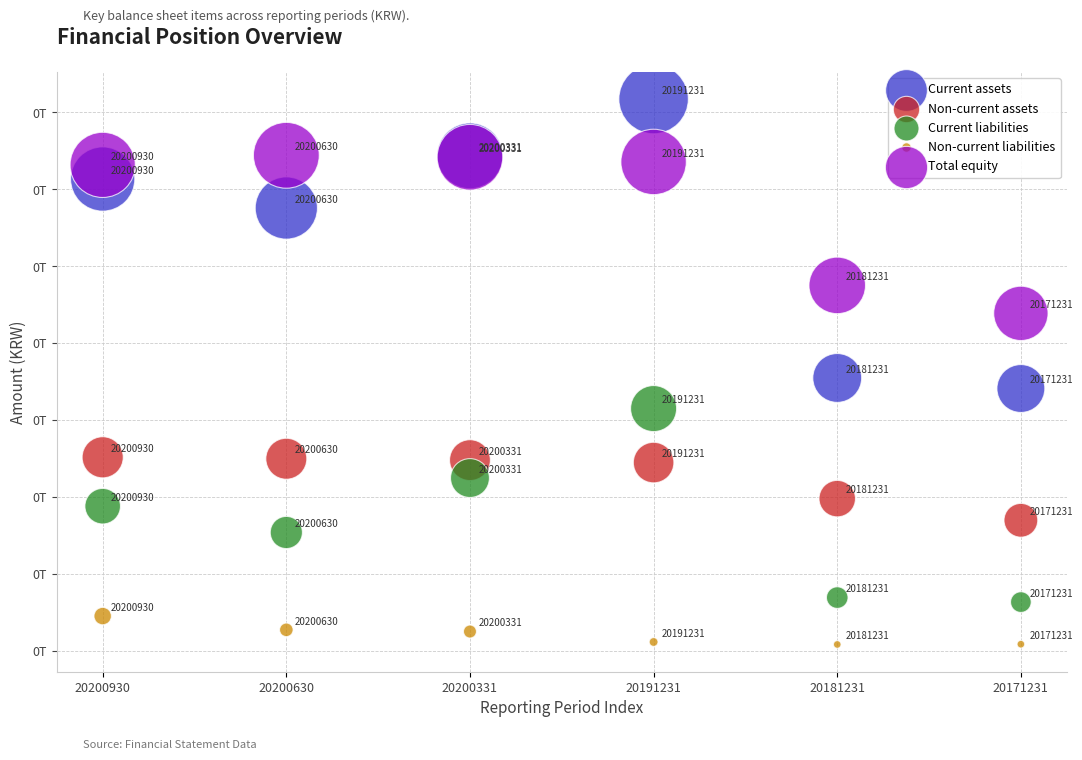

Which series reaches the maximum Y coordinate?

Current assets